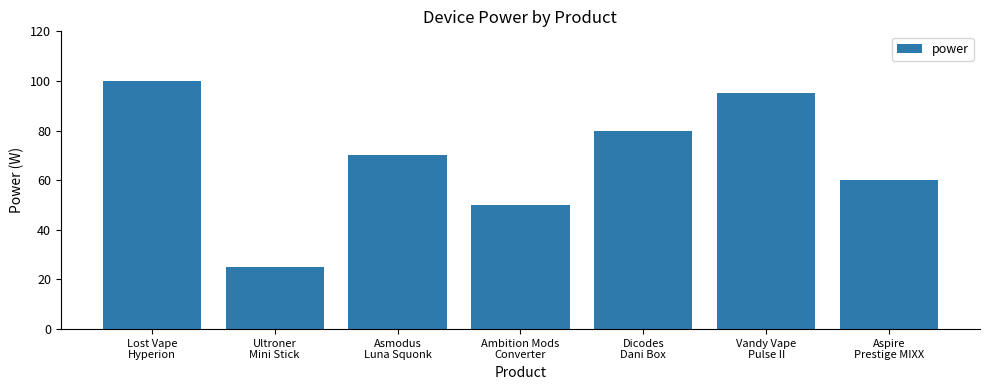

Reading right to left, list all the values displayed in this chart.

60	95	80	50	70	25	100